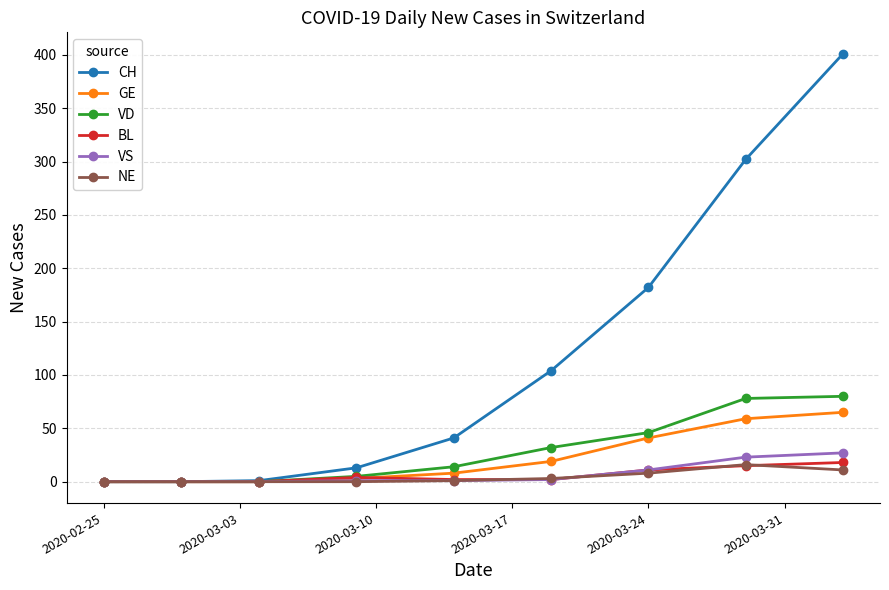

Does the chart have visible grid lines?

Yes